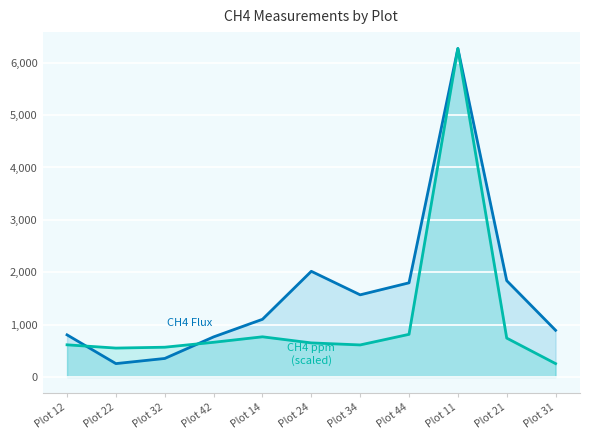

Does the chart display data point markers on the line(s)?

No